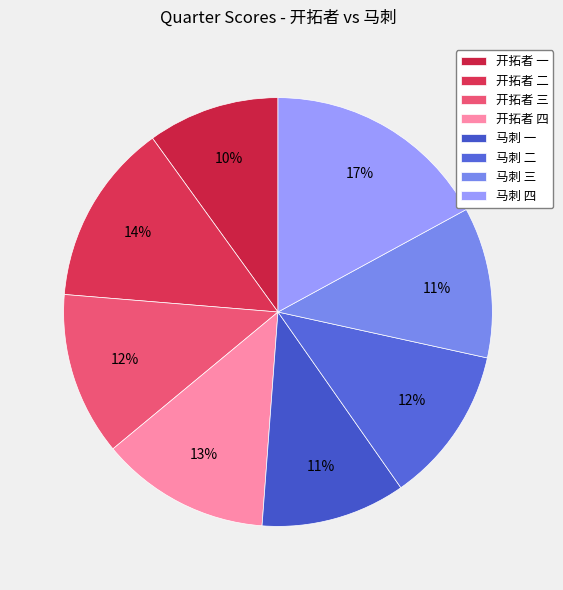

The 马刺 三 slice represents 23% of the pie. True or false?

False